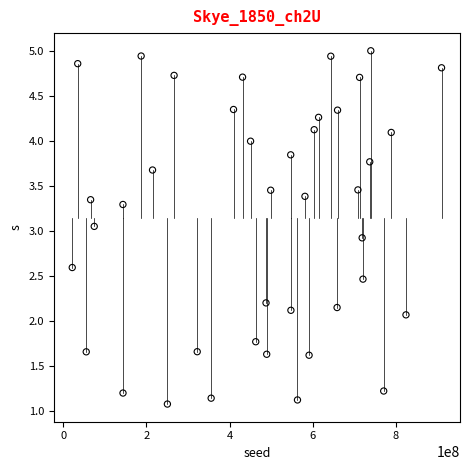

What is the range of Y values (max minus min)?

3.9